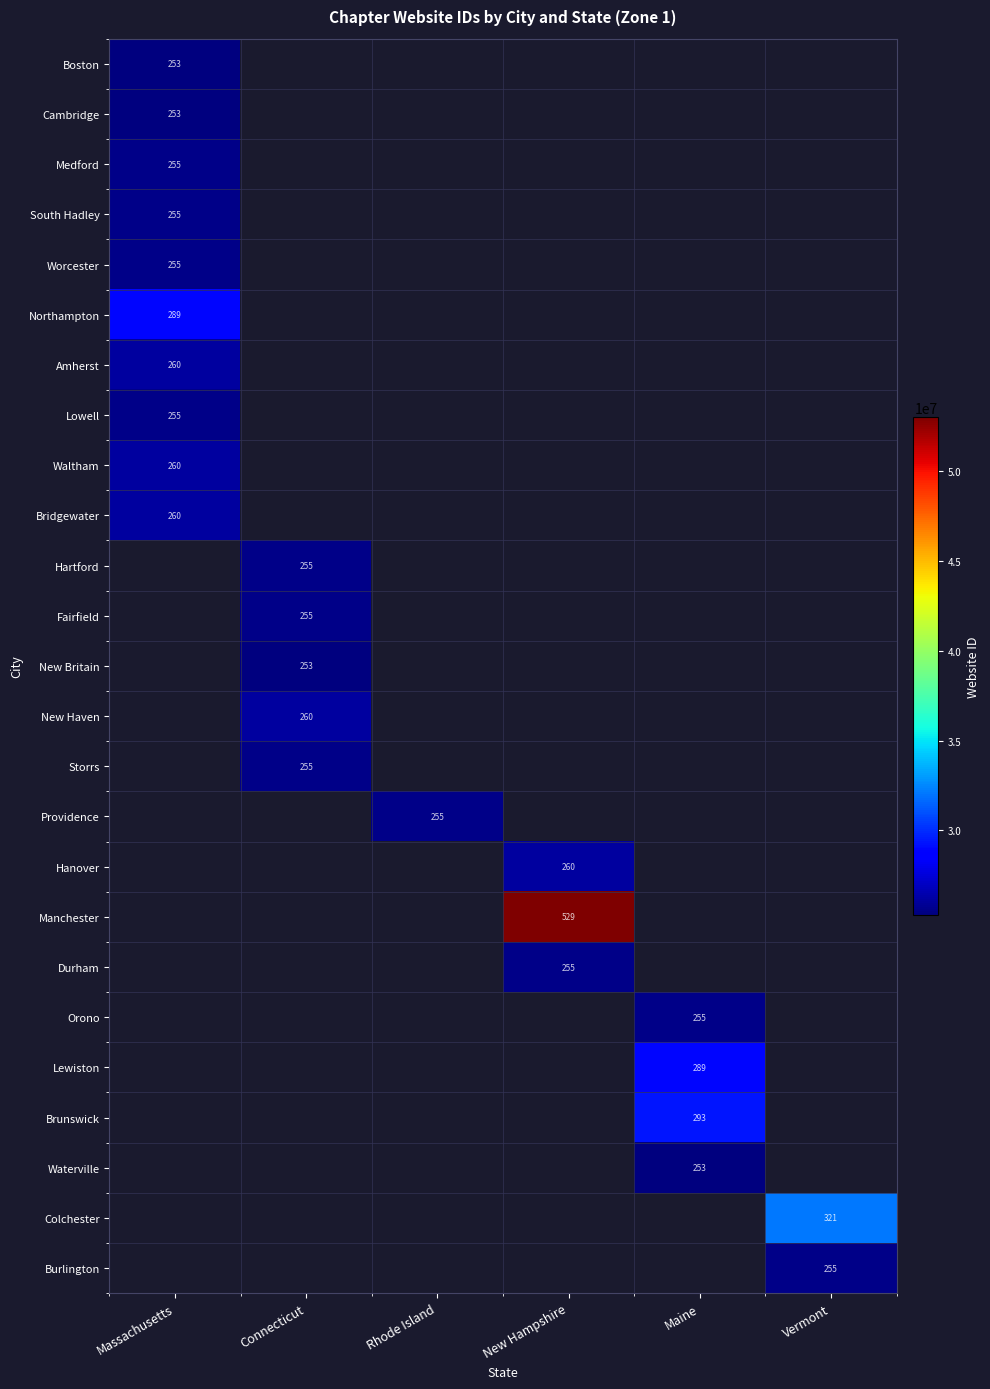

Is it true that Manchester equals 529 at New Hampshire?

True